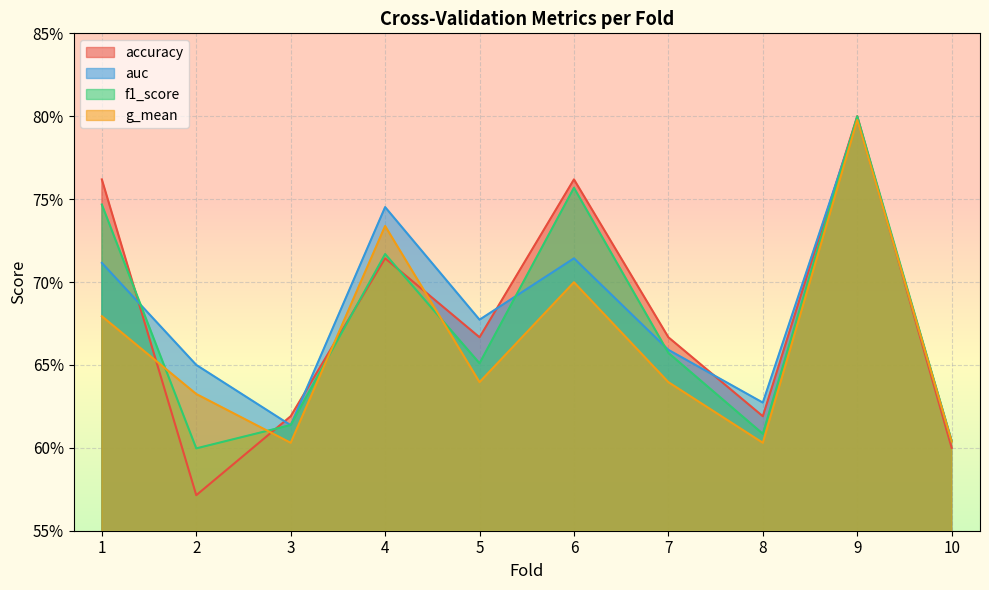

True or false: g_mean has more than 2 points higher than both neighbors.

True